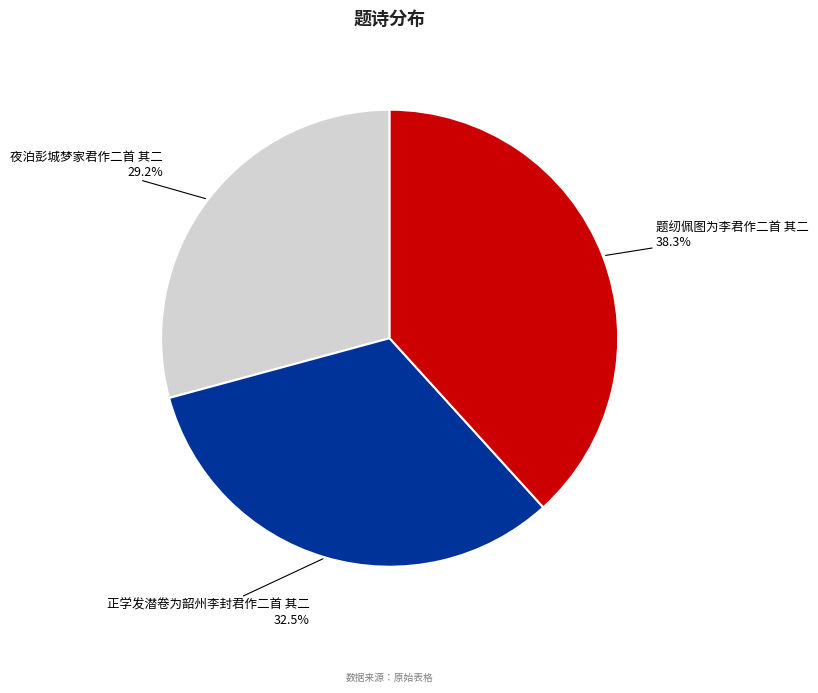

Does any single category account for the majority?

No